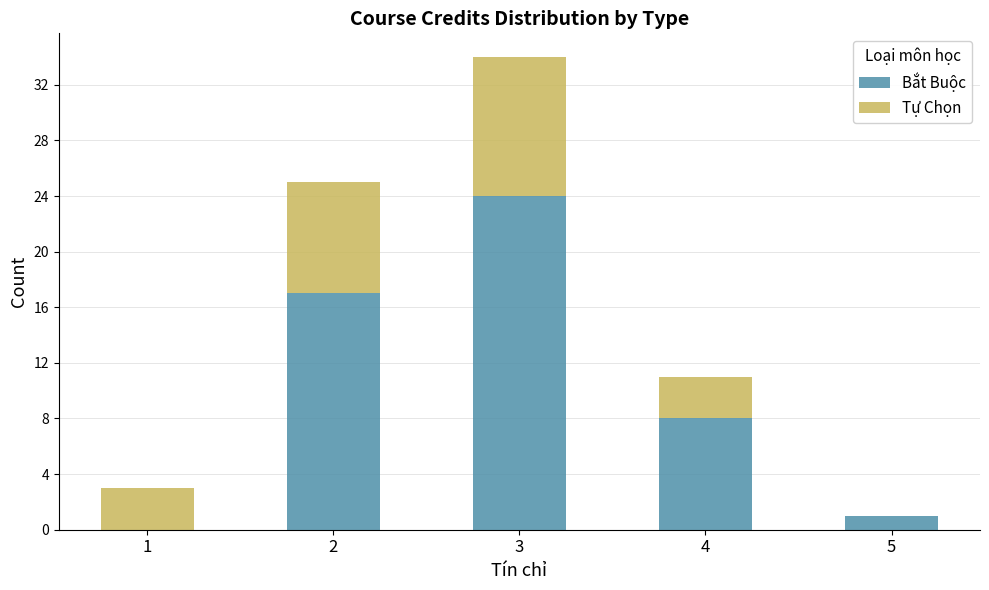

What are all the series names shown in the legend?

Bắt Buộc, Tự Chọn